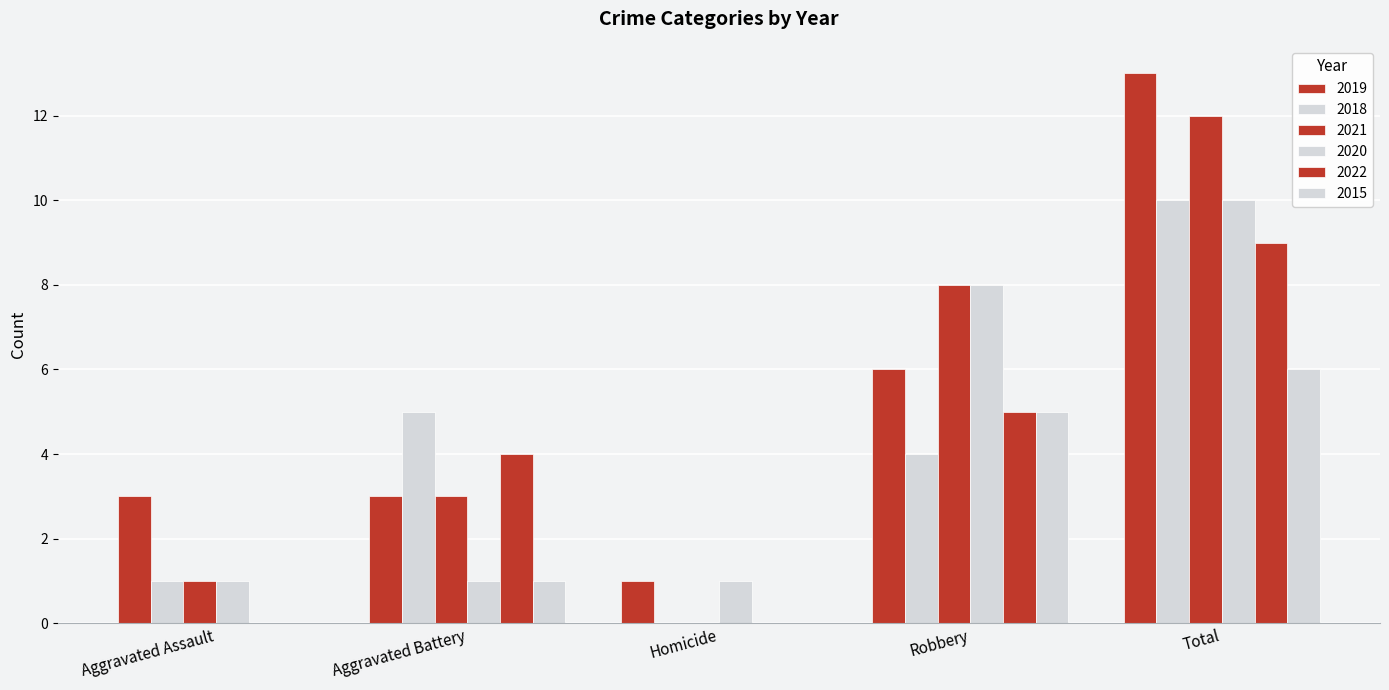

Which has a higher value, Robbery or Aggravated Assault?

Robbery